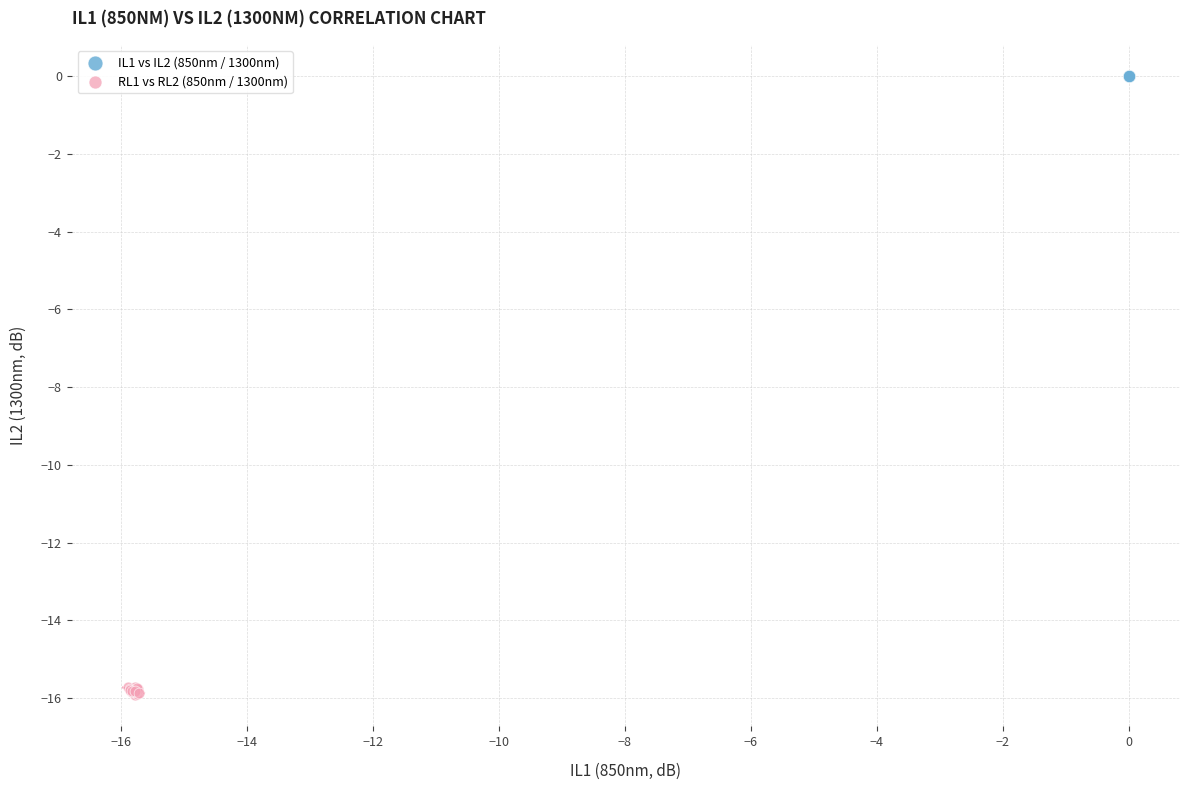

Which series contains the highest Y value?

IL1 vs IL2 (850nm / 1300nm)